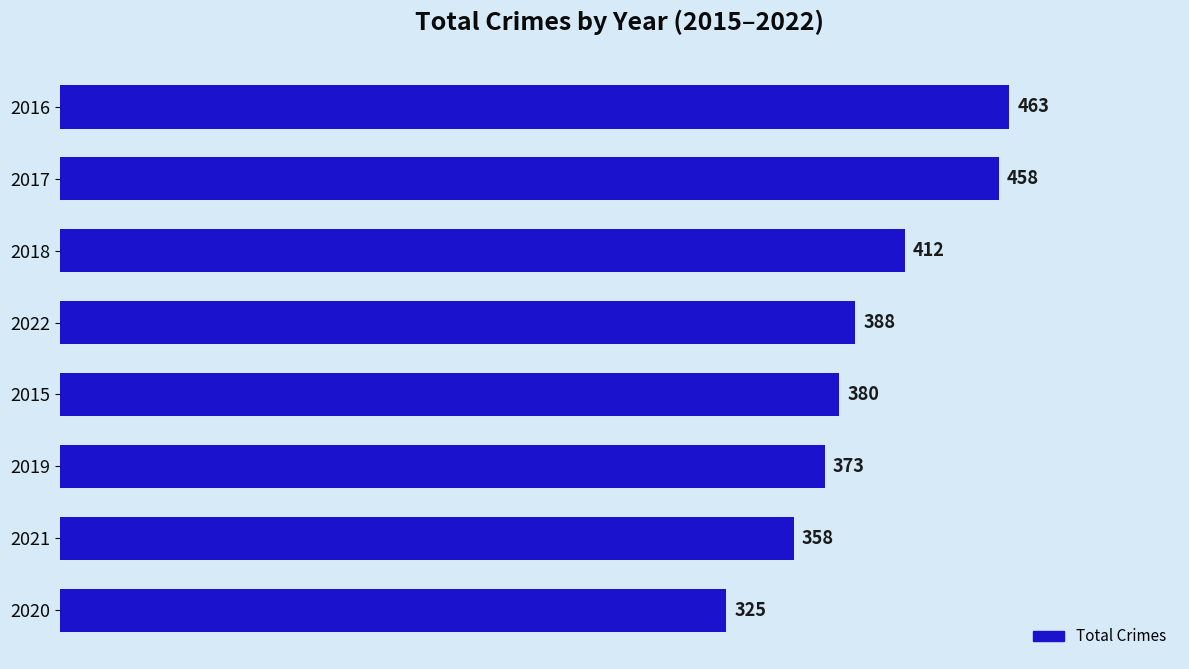

What is the ratio of the value at 2020 to the value at 2022?

0.8